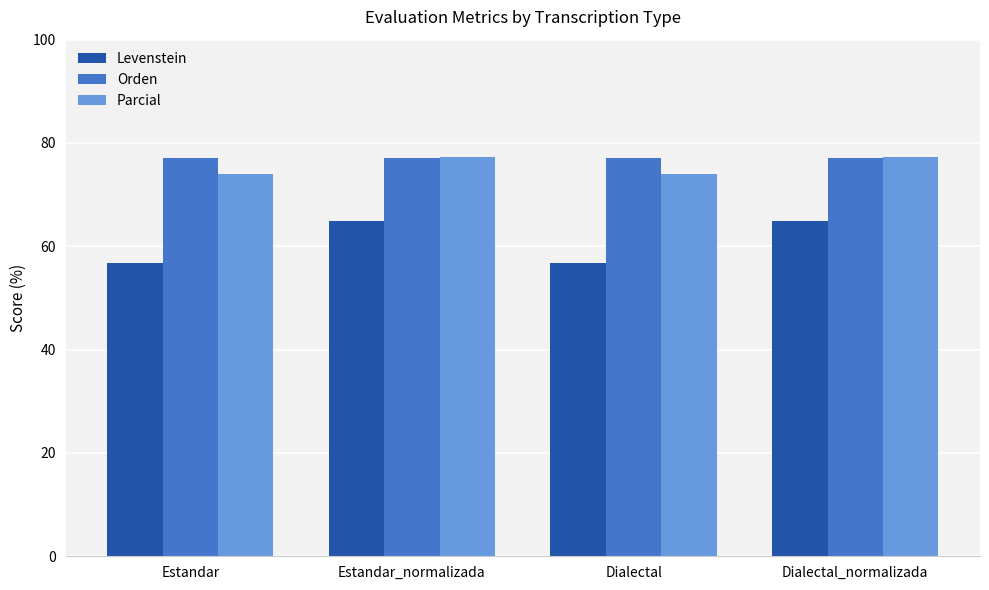

What position from the left is Estandar_normalizada?

2